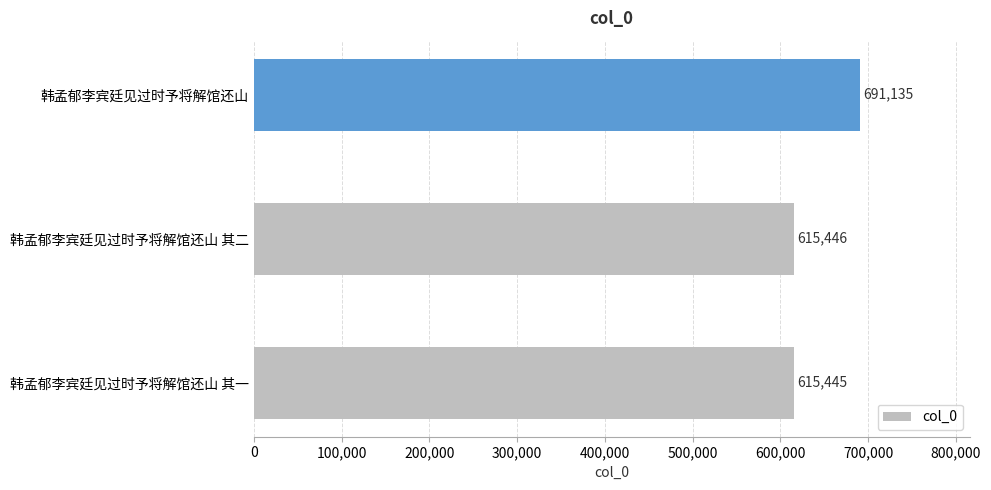

Rank the categories by value from highest to lowest.

韩孟郁李宾廷见过时予将解馆还山, 韩孟郁李宾廷见过时予将解馆还山 其二, 韩孟郁李宾廷见过时予将解馆还山 其一